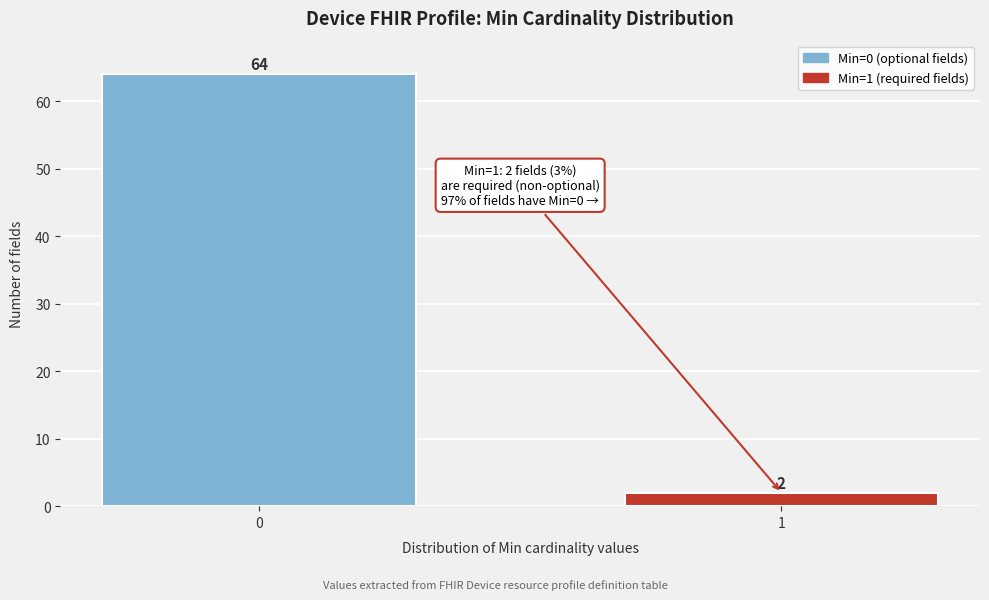

Reading left to right, extract all data points from this chart.

0=64	1=2